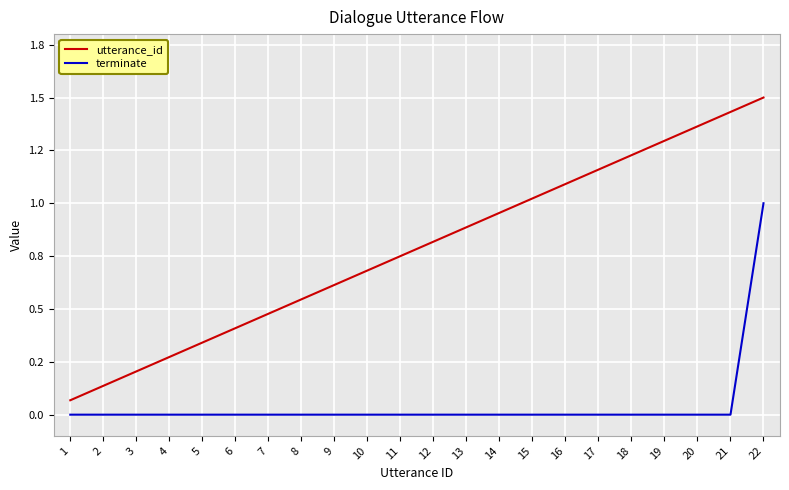

Does the chart have visible grid lines?

Yes